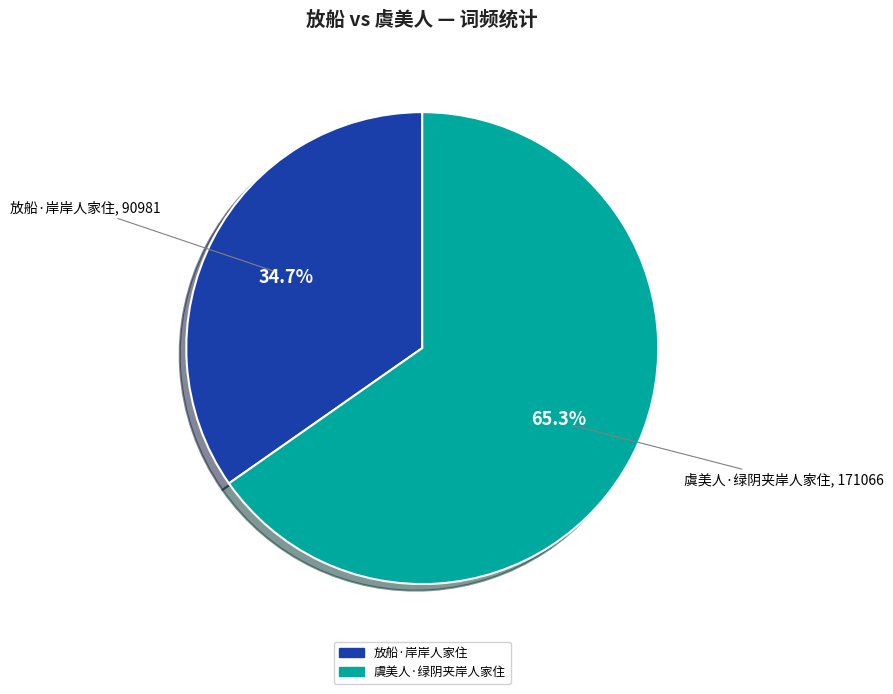

What percentage is the 虞美人·绿阴夹岸人家住 slice, to the nearest percent?

65%